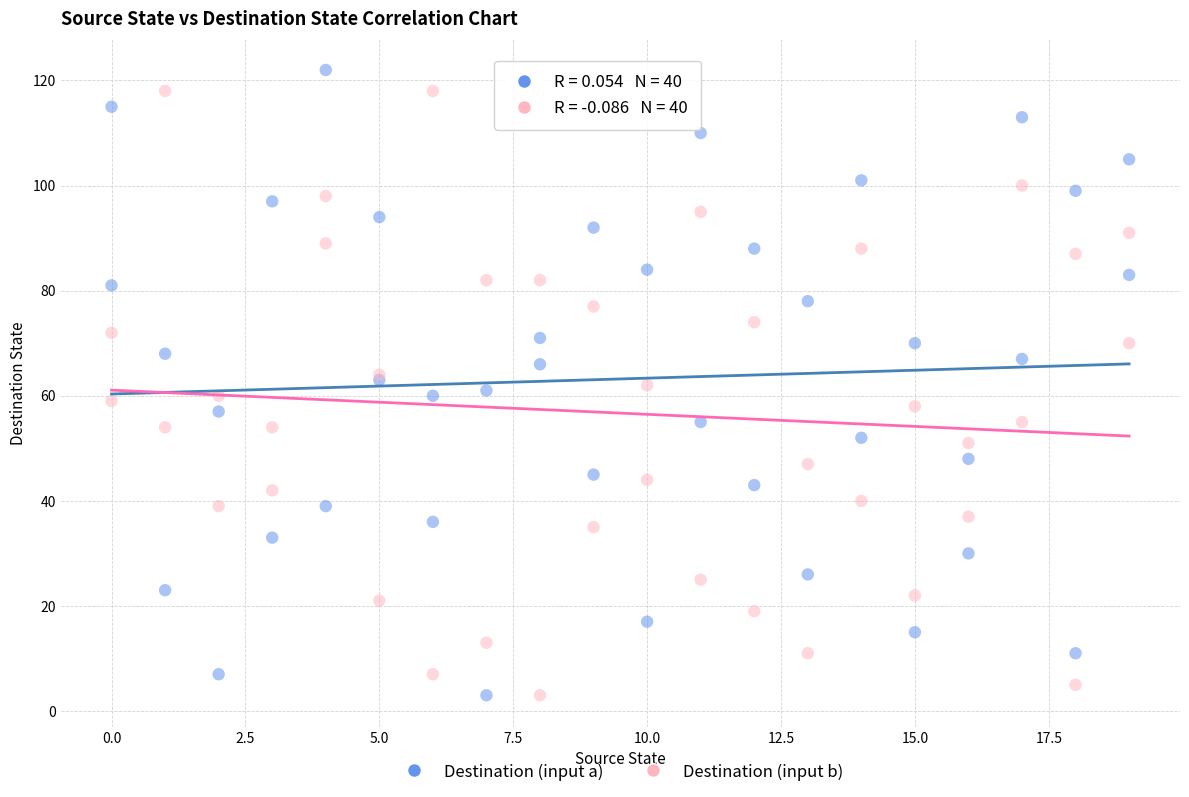

Which series has the widest spread of Y values?

Destination (input a)